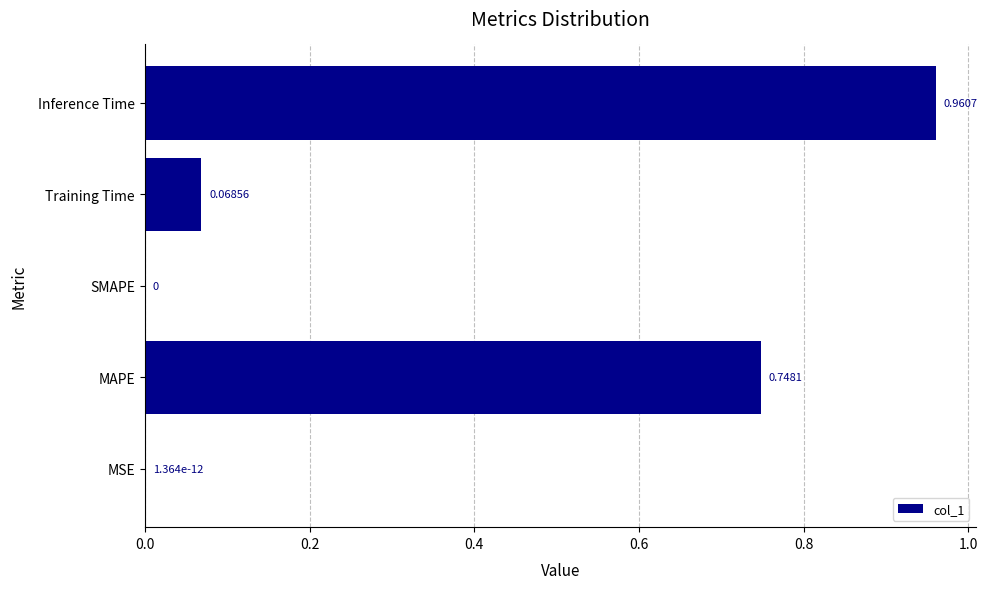

What is the change in value from MSE to Training Time?

+0.1